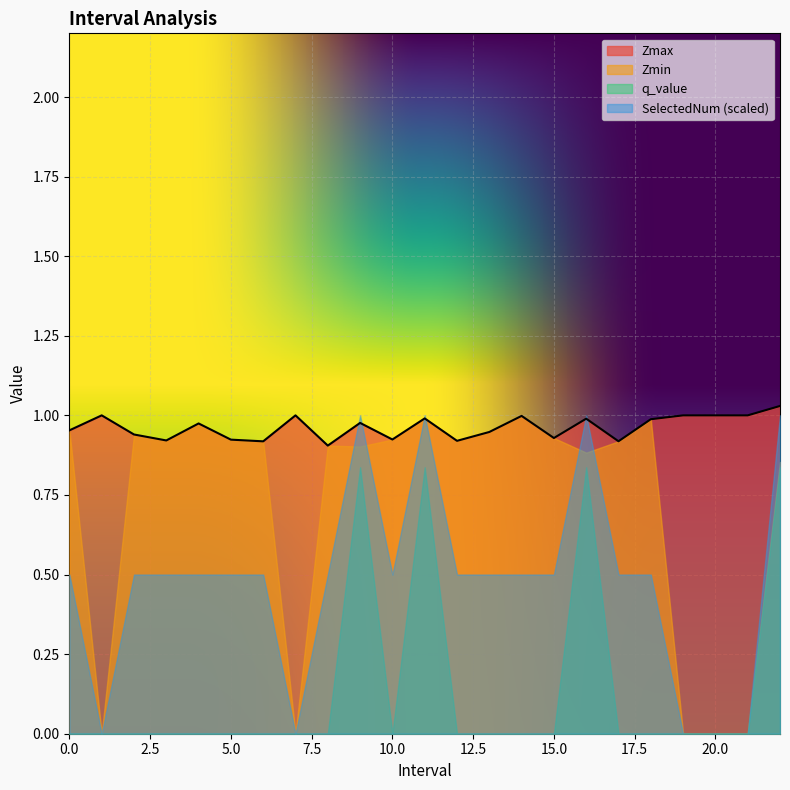

At which category does Zmax reach its first local peak?

1.0